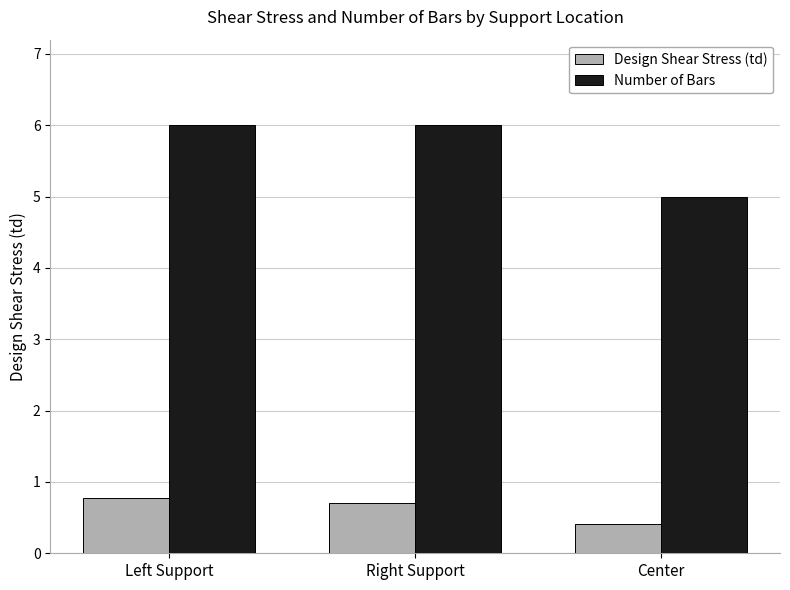

At how many categories does at least one series exceed 3?

3